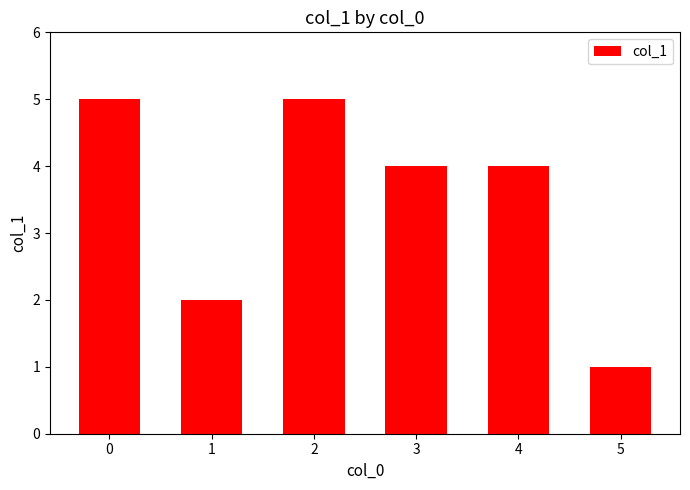

Reading left to right, transcribe all the data shown in this chart.

0=5	1=2	2=5	3=4	4=4	5=1